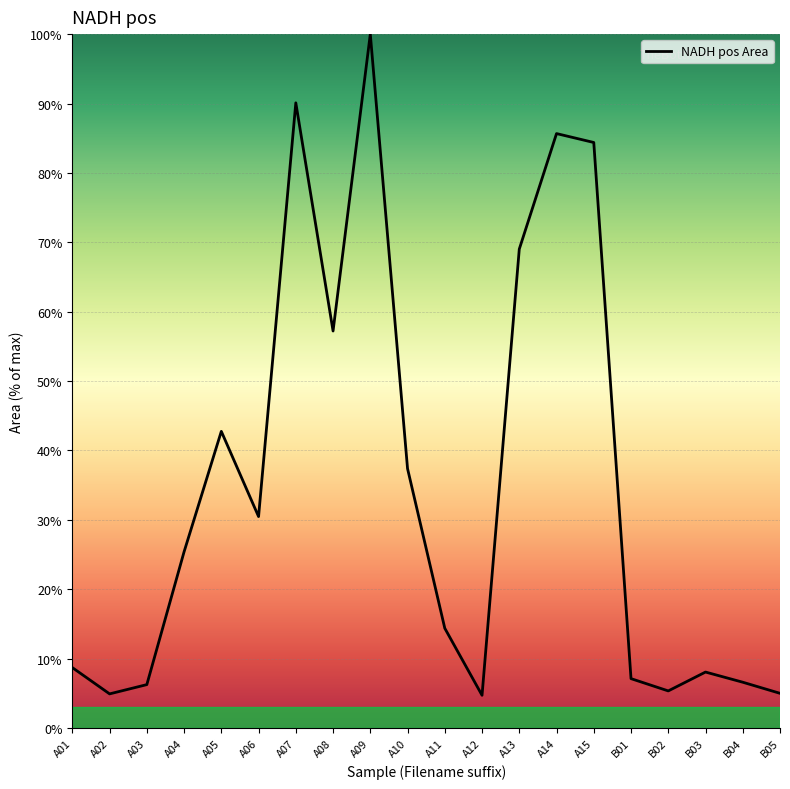

What is the maximum value shown in the chart?

100.0